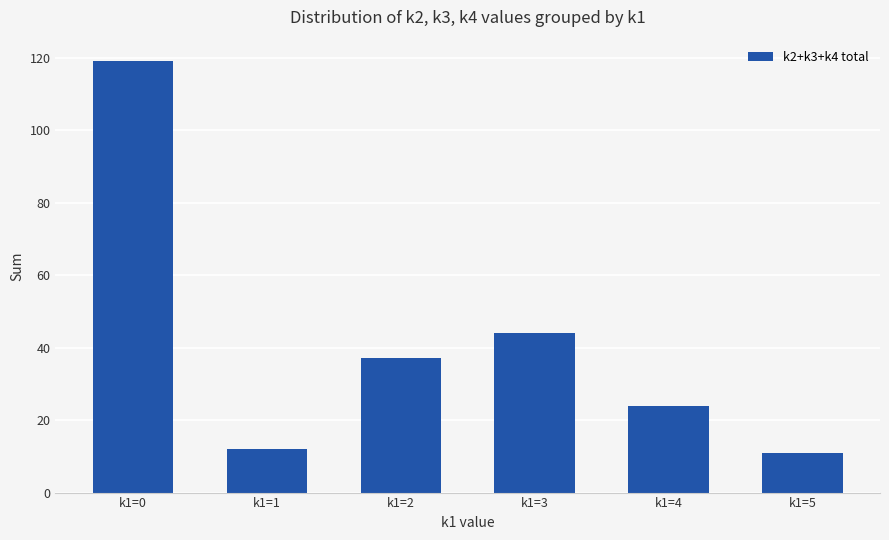

Between k1=2 and k1=4, which is larger?

k1=2